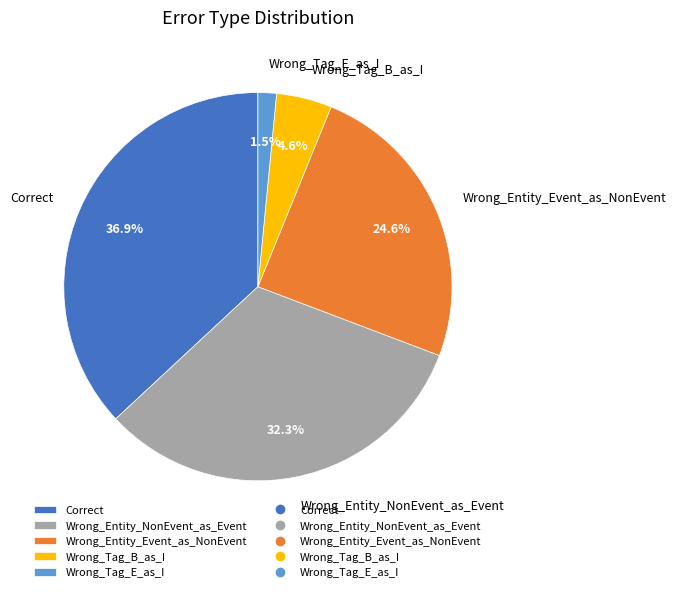

To the nearest percent, what is the average slice percentage?

20%